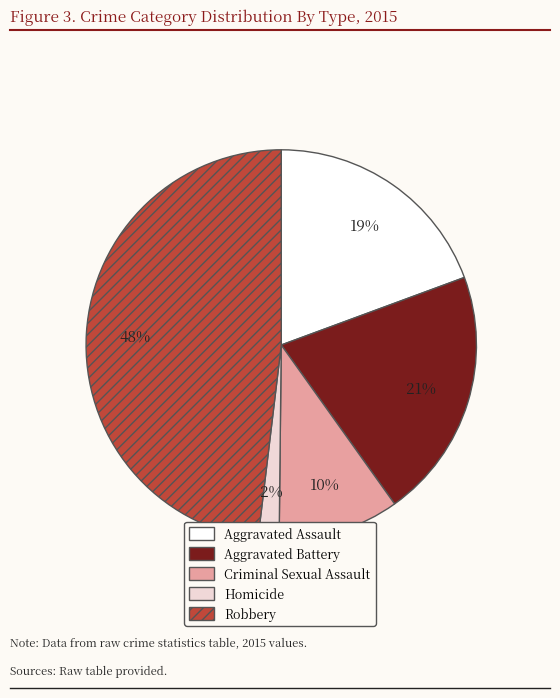

Between Robbery and Aggravated Assault, which is larger?

Robbery